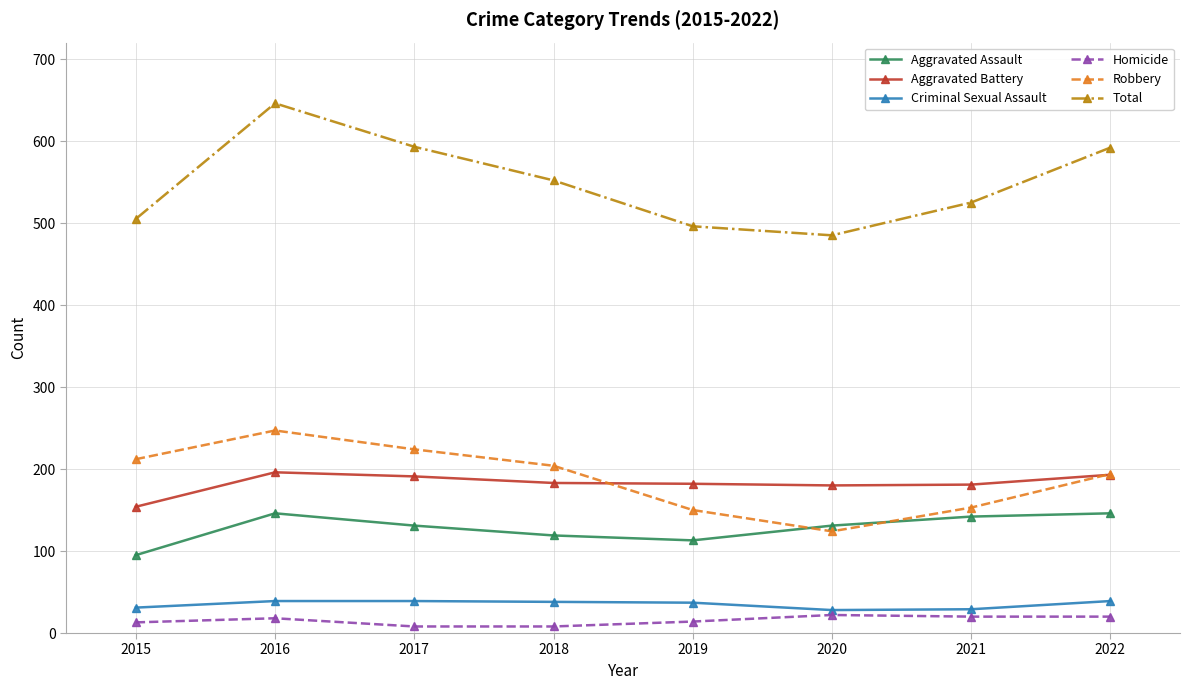

True or false: Criminal Sexual Assault and Homicide cross at least once.

False